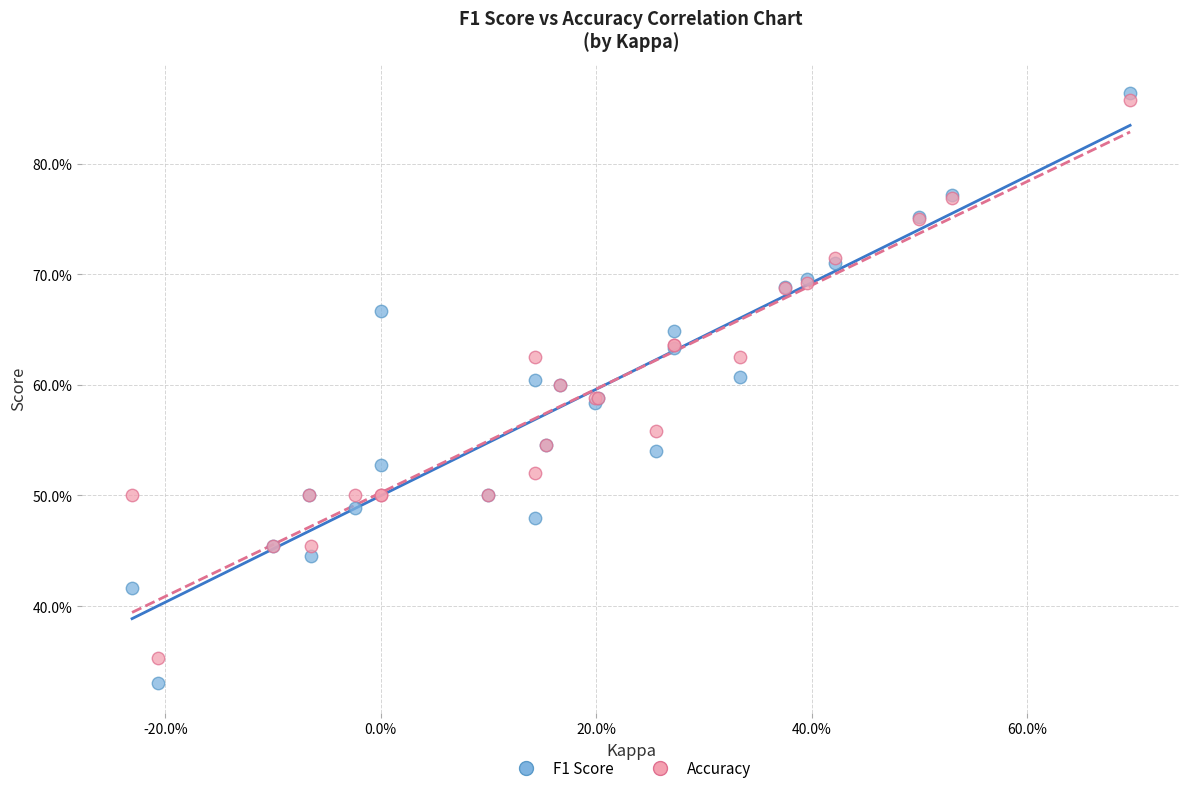

Which series has the widest spread of Y values?

F1 Score